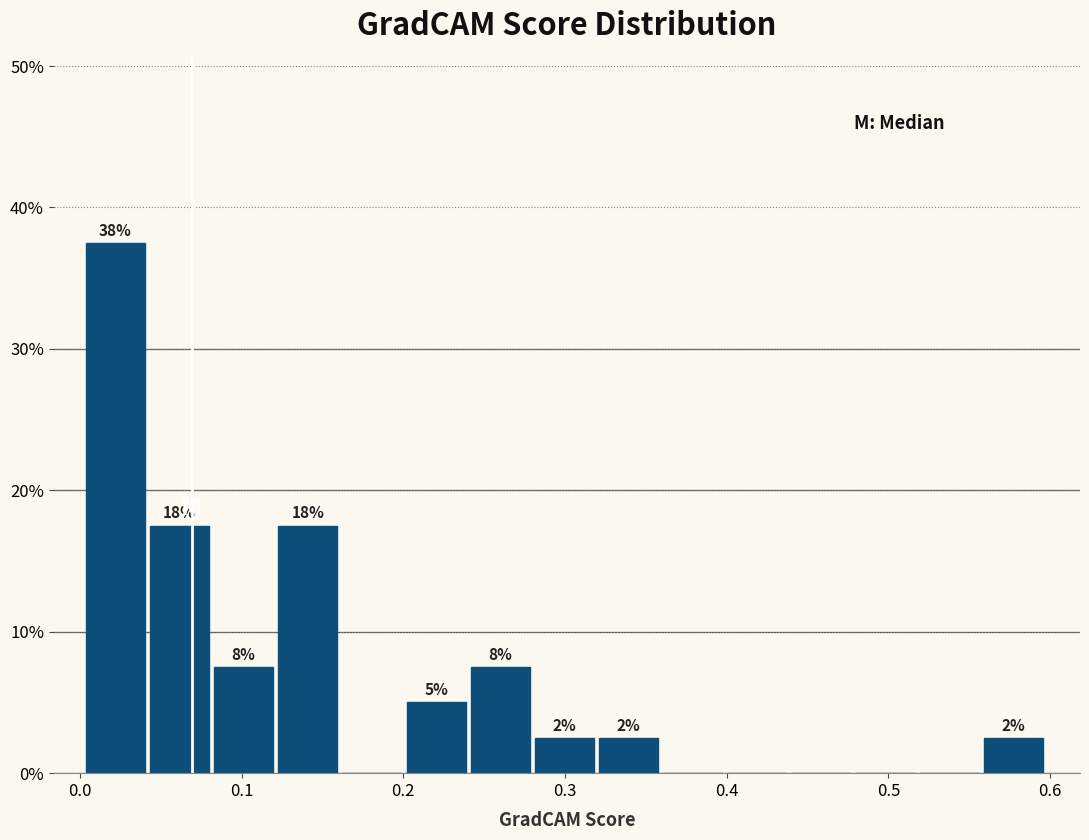

Around what value on the x-axis is the tallest bar? Give the approximate position of its centre, as read against the axis.

0.02